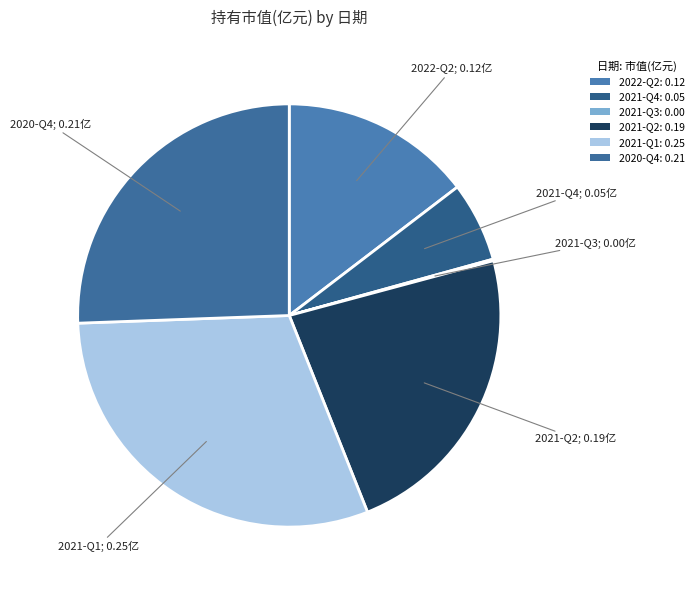

What percentage is the 2021-Q1 slice, to the nearest percent?

30%